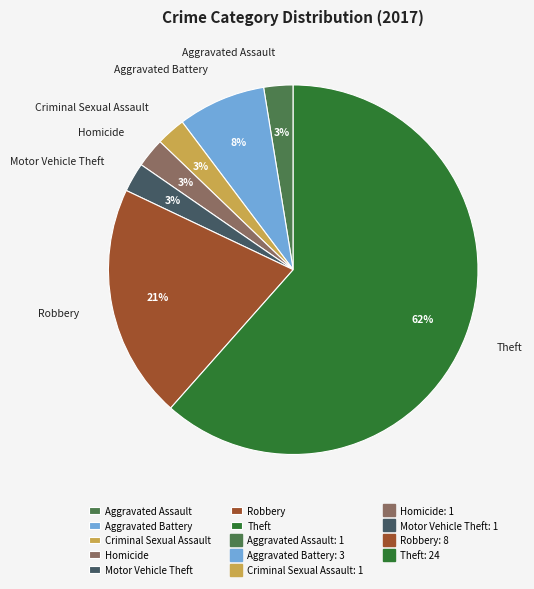

Which has a higher value, Robbery or Criminal Sexual Assault?

Robbery